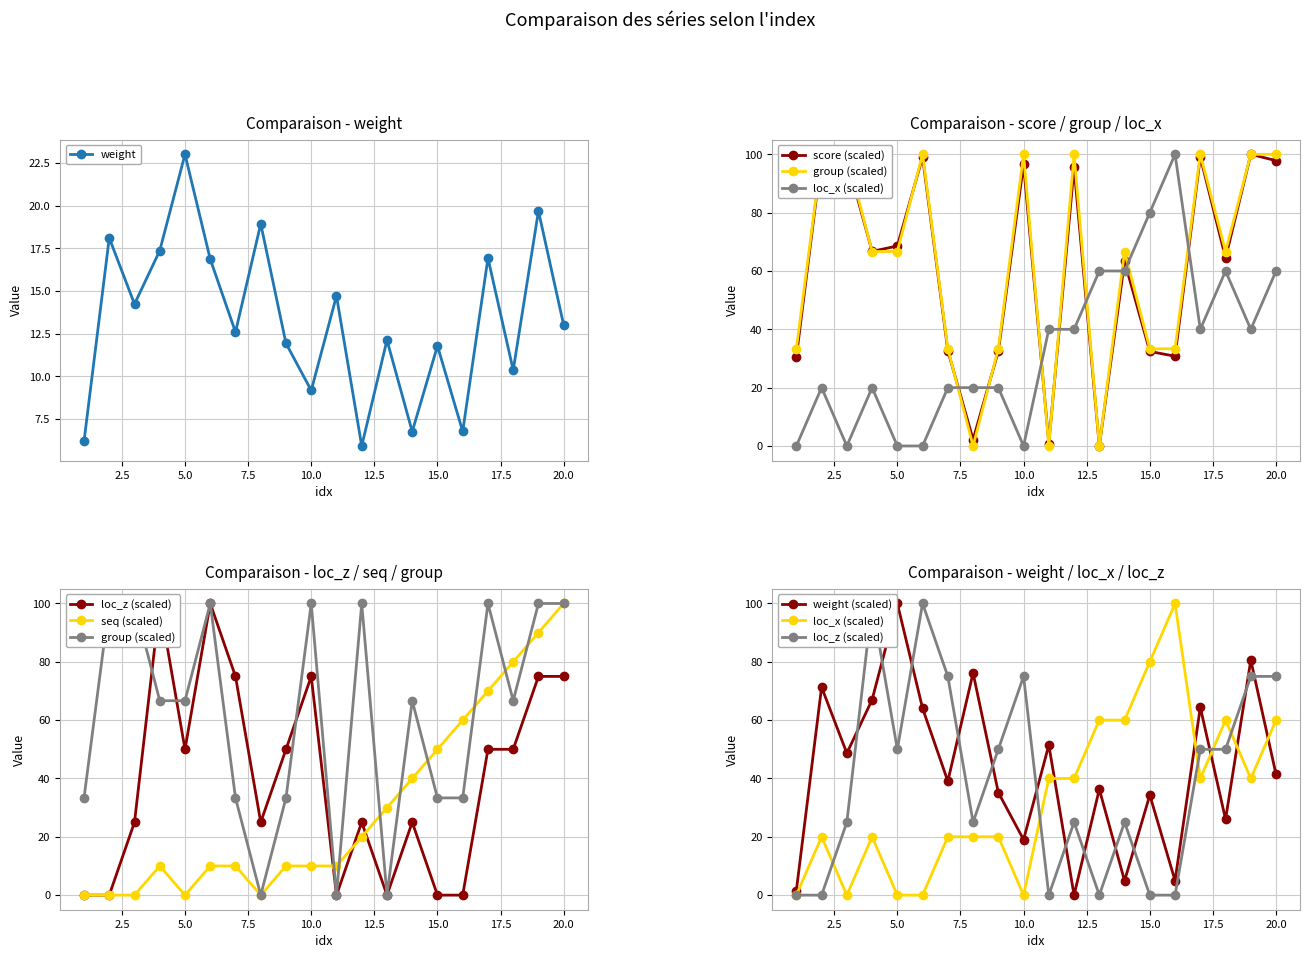

How many seq values are between 10 and 60?

11